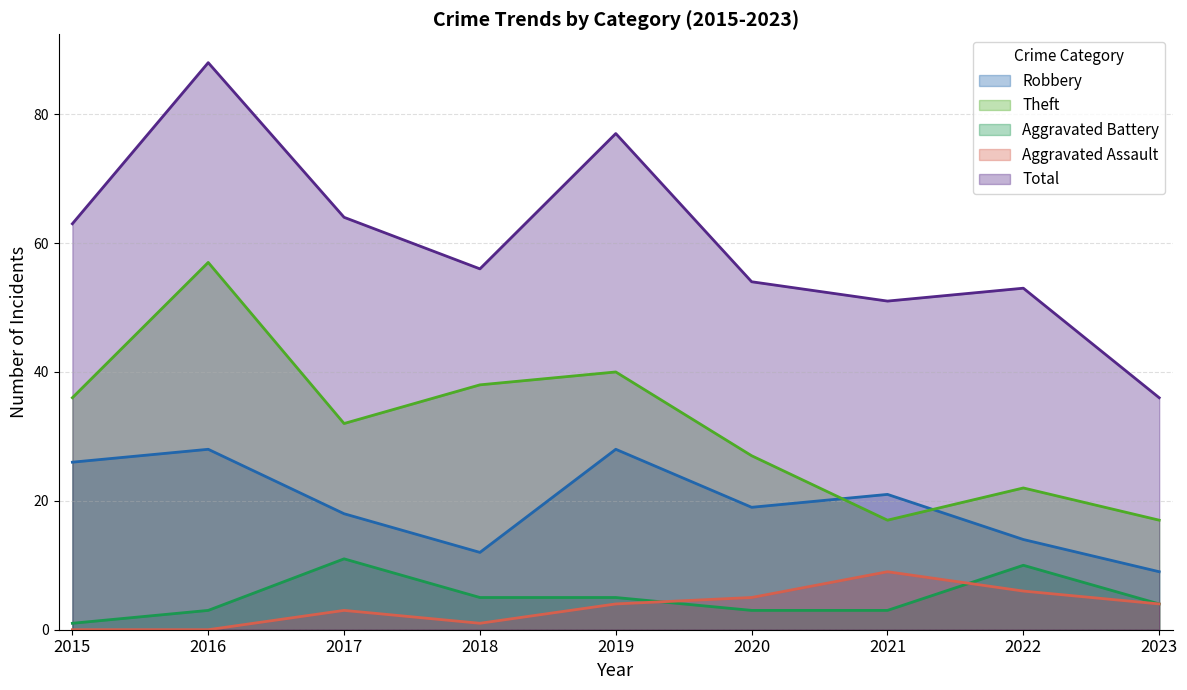

Reading right to left, what are all the values shown in this chart?

Robbery: 9	14	21	19	28	12	18	28	26
Theft: 17	22	17	27	40	38	32	57	36
Aggravated Battery: 4	10	3	3	5	5	11	3	1
Aggravated Assault: 4	6	9	5	4	1	3	0	0
Total: 36	53	51	54	77	56	64	88	63